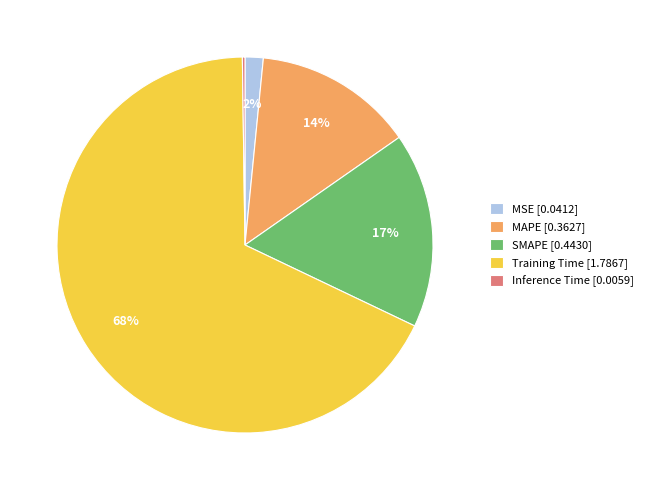

What percentage is the SMAPE [0.4430] slice, to the nearest percent?

17%